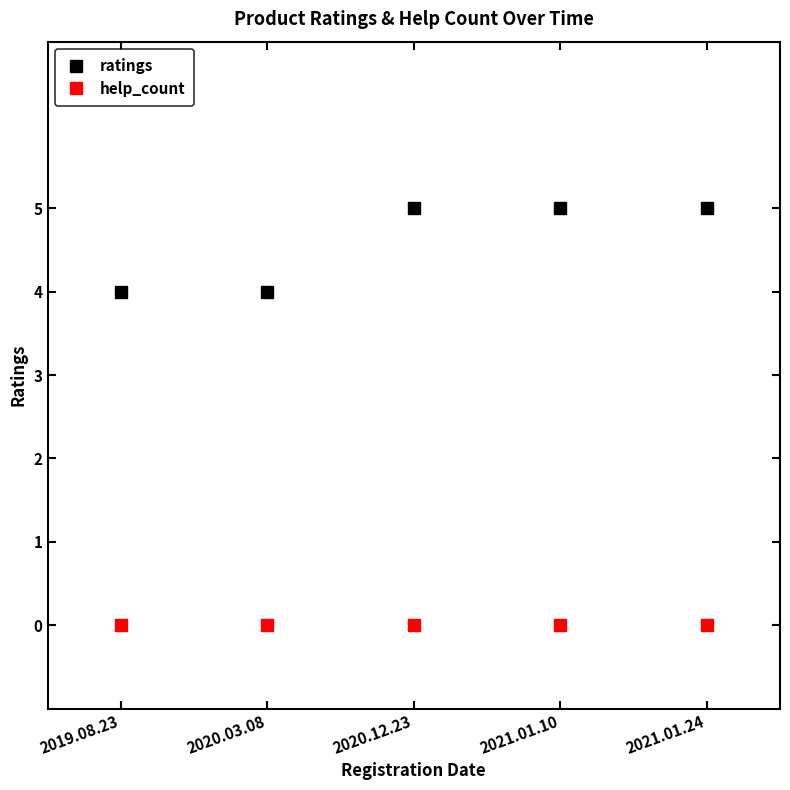

What is the total value across all series at 2019.08.23?

4